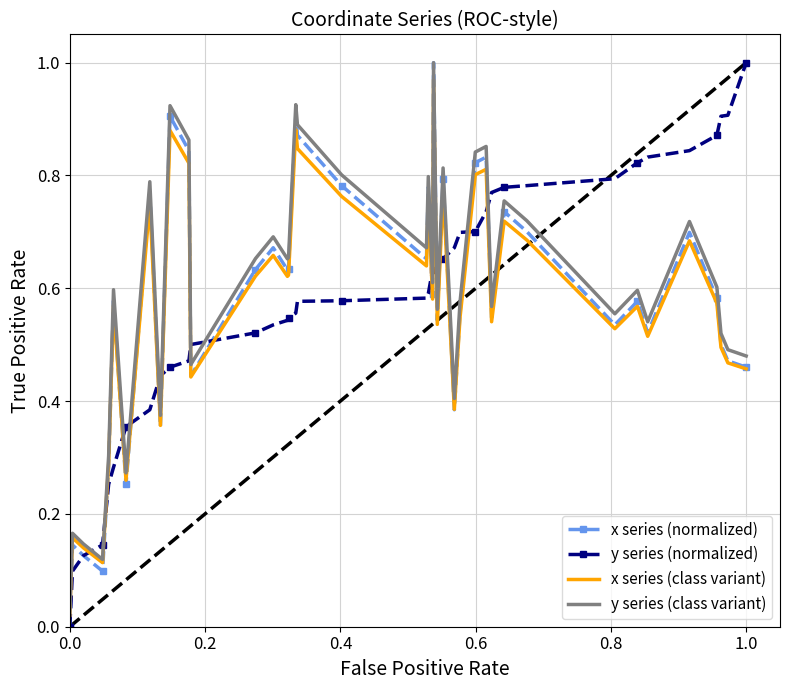

True or false: y series (class variant) and y series (normalized) cross at least once.

True